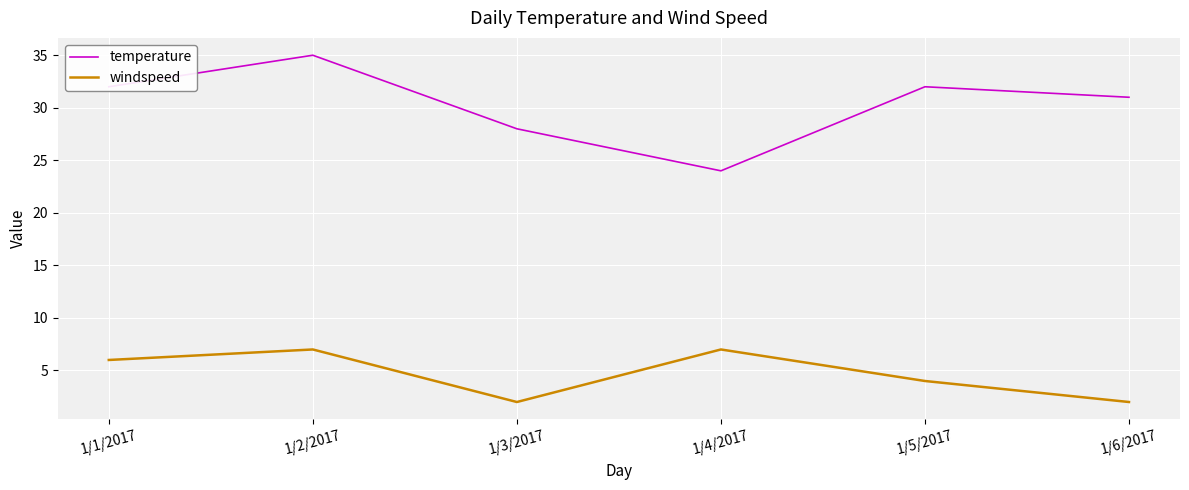

What is the minimum value for temperature?

24